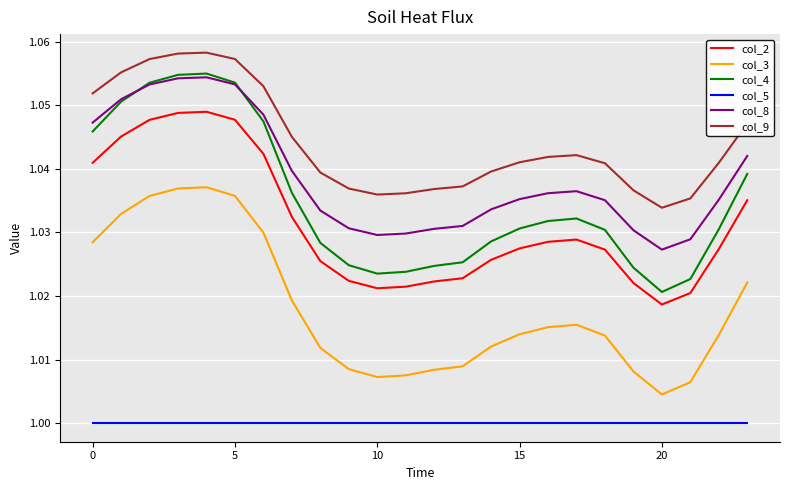

True or false: col_4 and col_3 intersect in this chart.

False